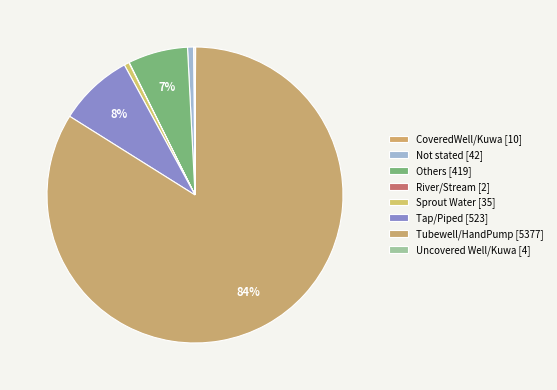

To the nearest percent, what is the difference between the Sprout Water and River/Stream slice percentages?

1%